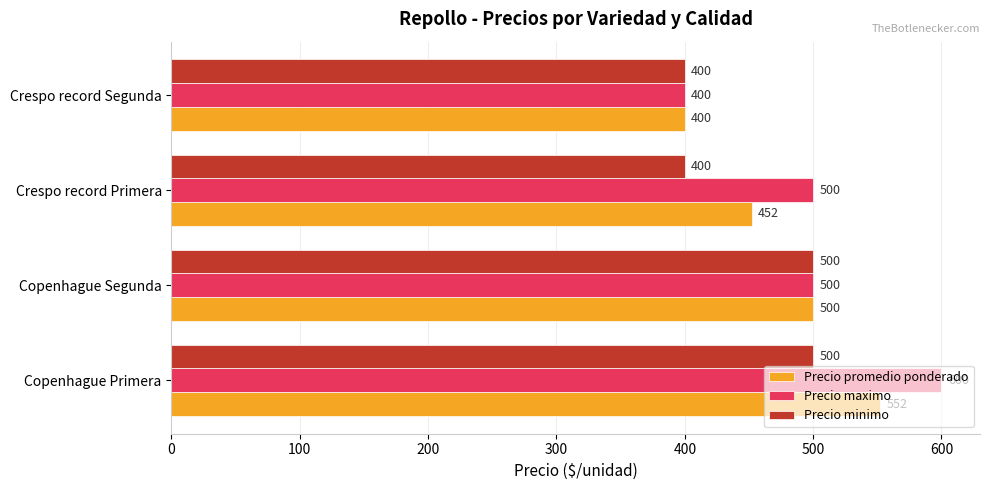

What is the difference between the maximum and minimum values in the Precio promedio ponderado series?

152